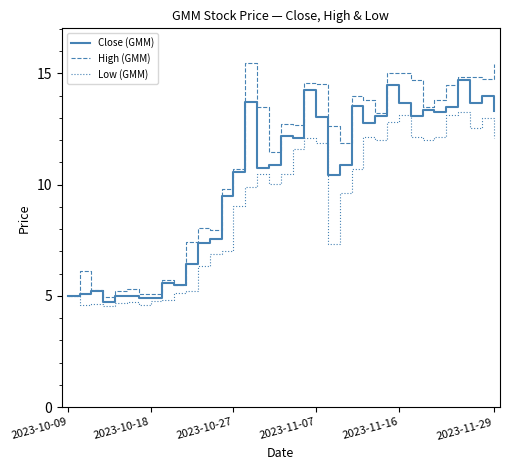

Rank the series by their maximum value, from lowest to highest.

Low (GMM), Close (GMM), High (GMM)